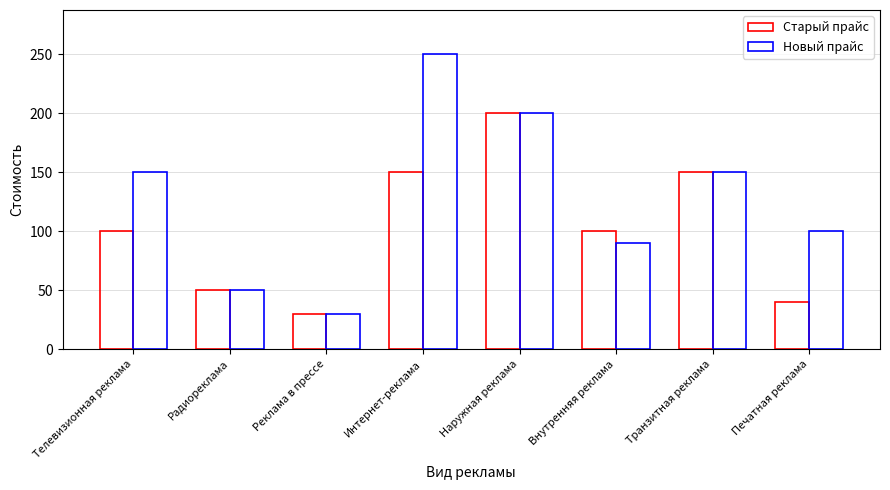

How many groups of bars are there?

8